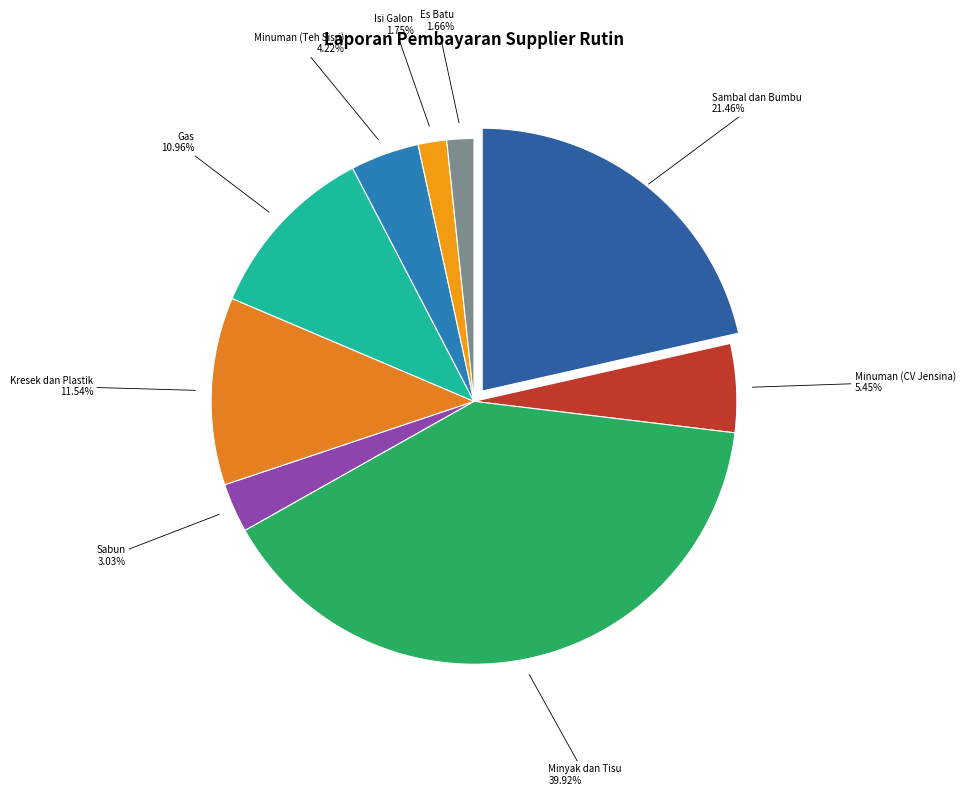

To the nearest percent, what is the difference between the largest and smallest slice percentages?

38%